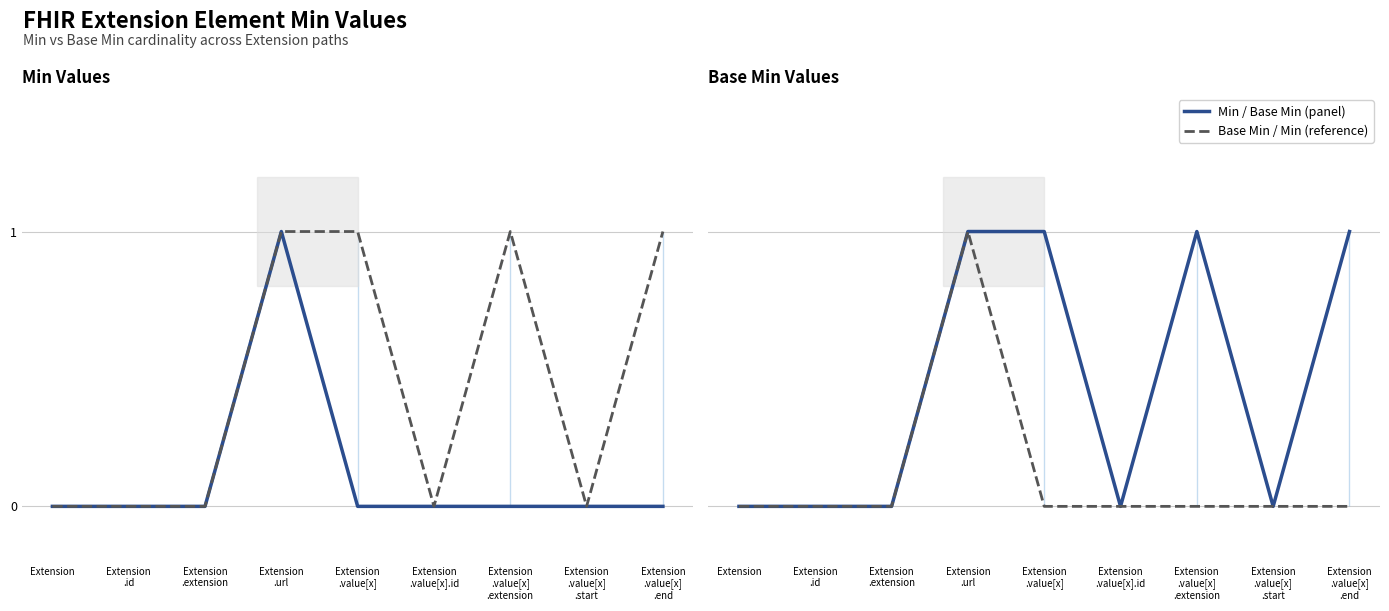

True or false: Min and Base Min intersect in this chart.

False